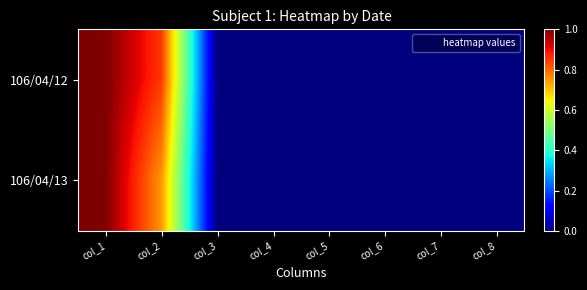

Which series has the largest range (max minus min)?

106/04/12